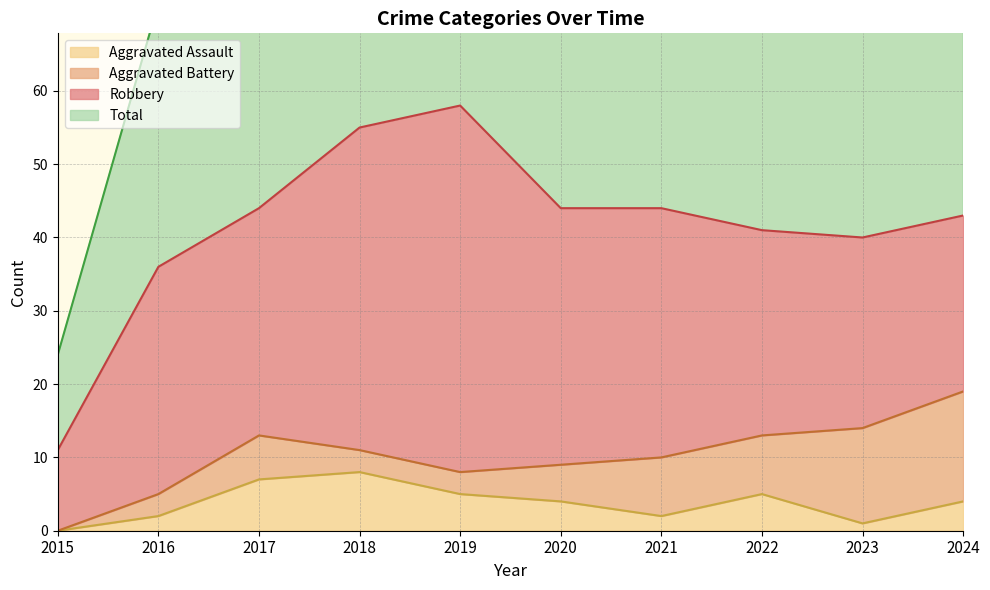

What is the difference between the highest and lowest values at 2022?

80